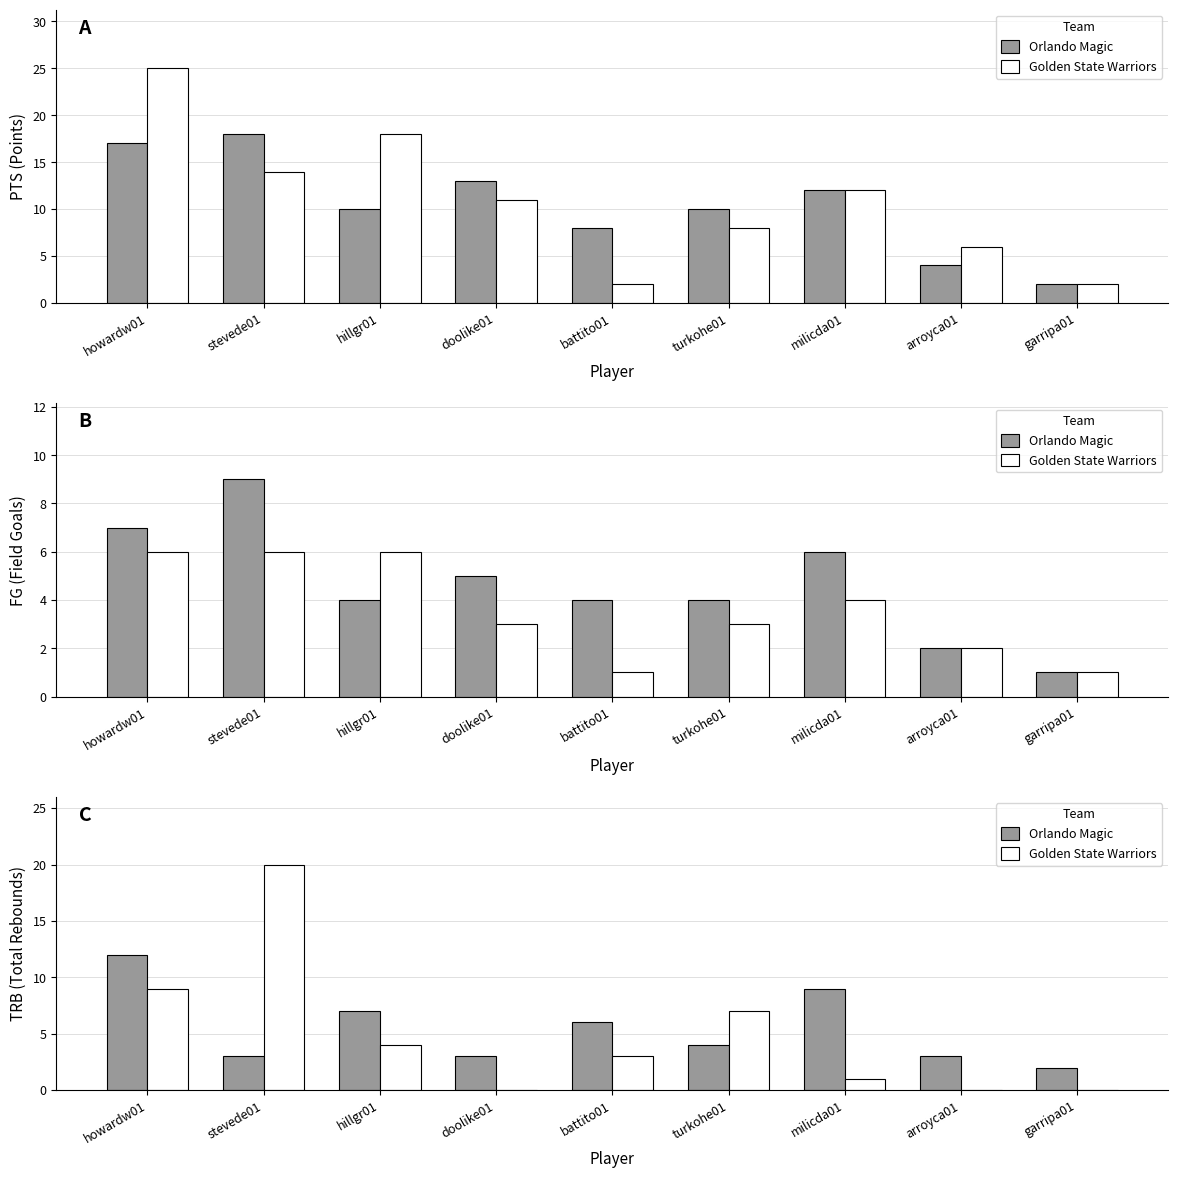

Which series changed the most between turkohe01 and milicda01?

Golden State Warriors